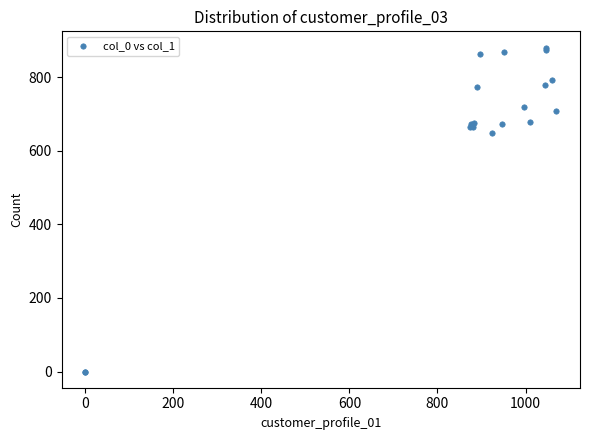

What Y value in the scatter plot is closest to 440?

648.0